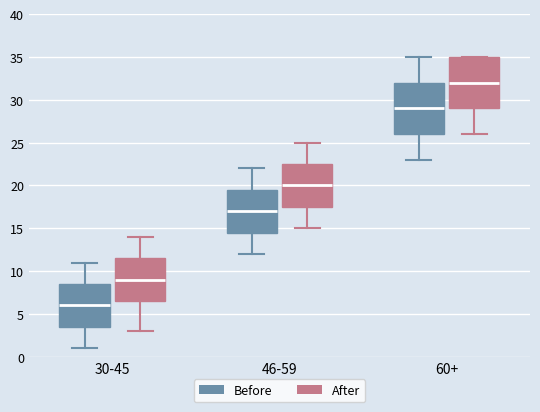

Which box's median line is the lowest?

30-45 (Before)